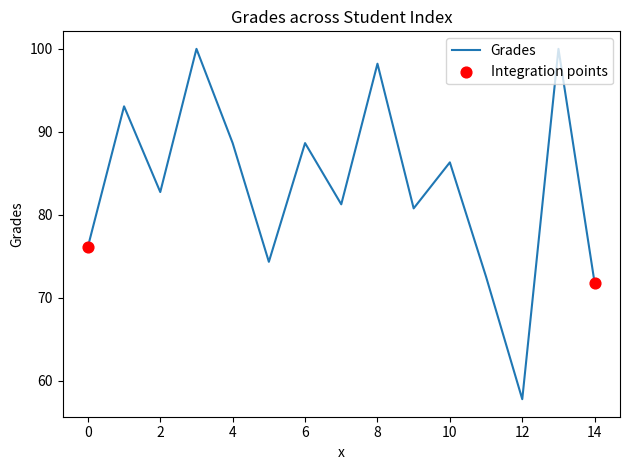

What is the difference between the maximum and minimum values?

42.2